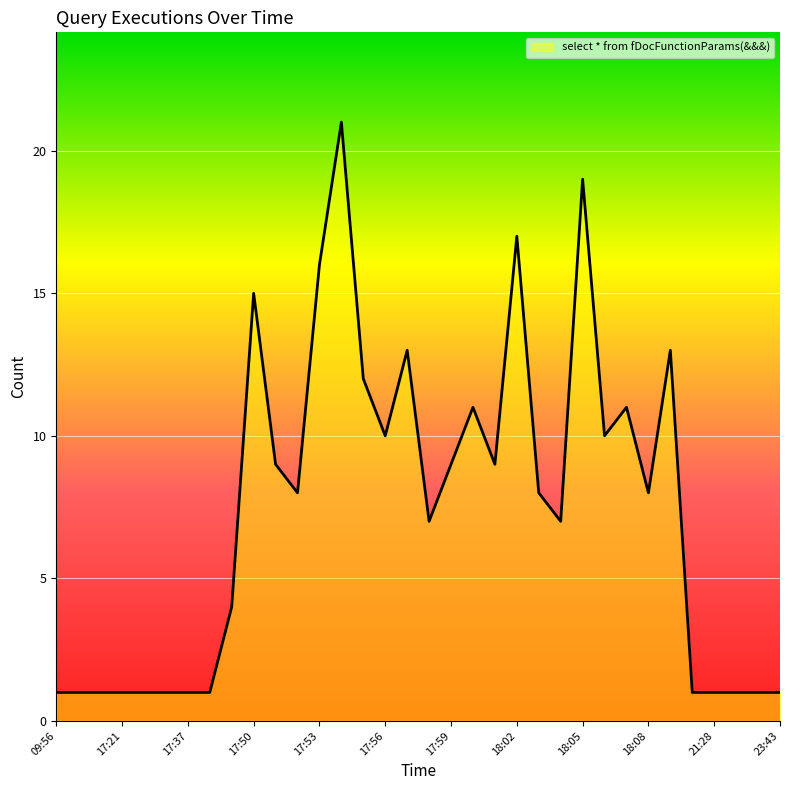

Reading left to right, what are all the values shown in this chart?

1	1	1	1	1	1	1	1	4	15	9	8	16	21	12	10	13	7	9	11	9	17	8	7	19	10	11	8	13	1	1	1	1	1